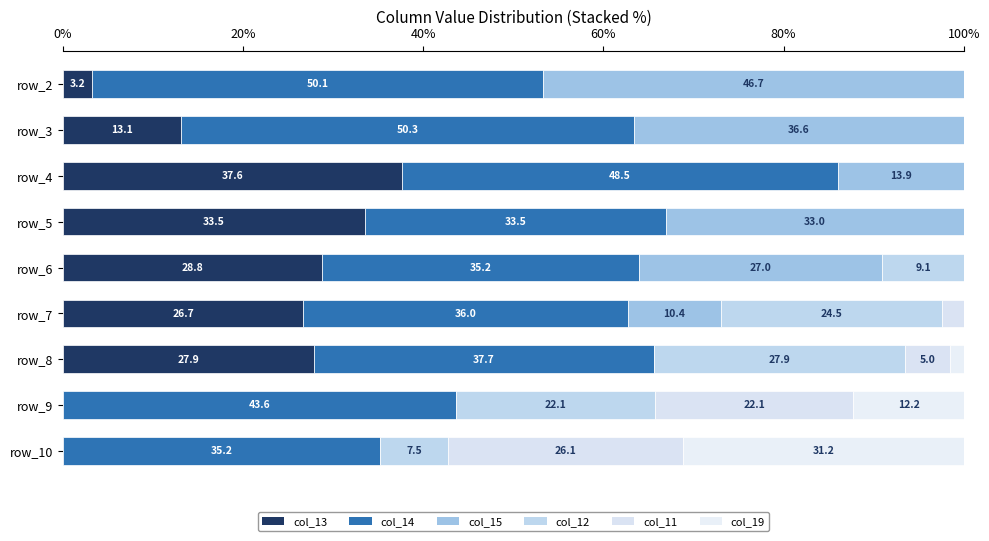

What are all the series names shown in the legend?

col_13, col_14, col_15, col_12, col_11, col_19